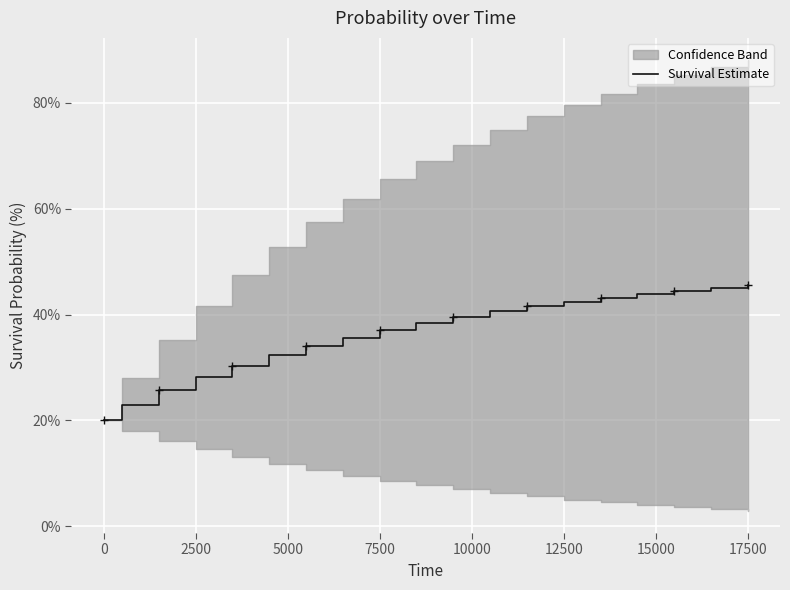

What is the label of the 12th point from the right?

15000